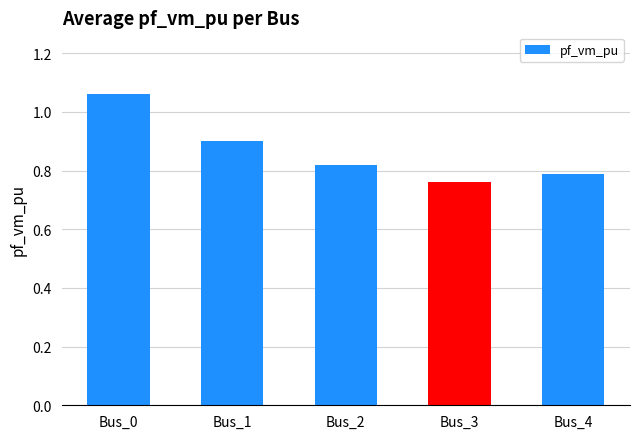

Which has a higher value, Bus_4 or Bus_3?

Bus_4